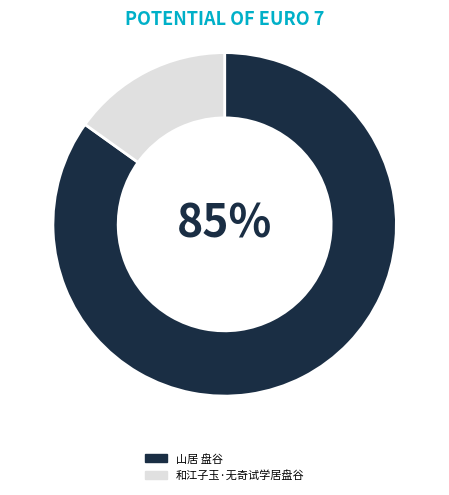

To the nearest percent, what portion does 和江子玉·无奇试学居盘谷 represent?

15%